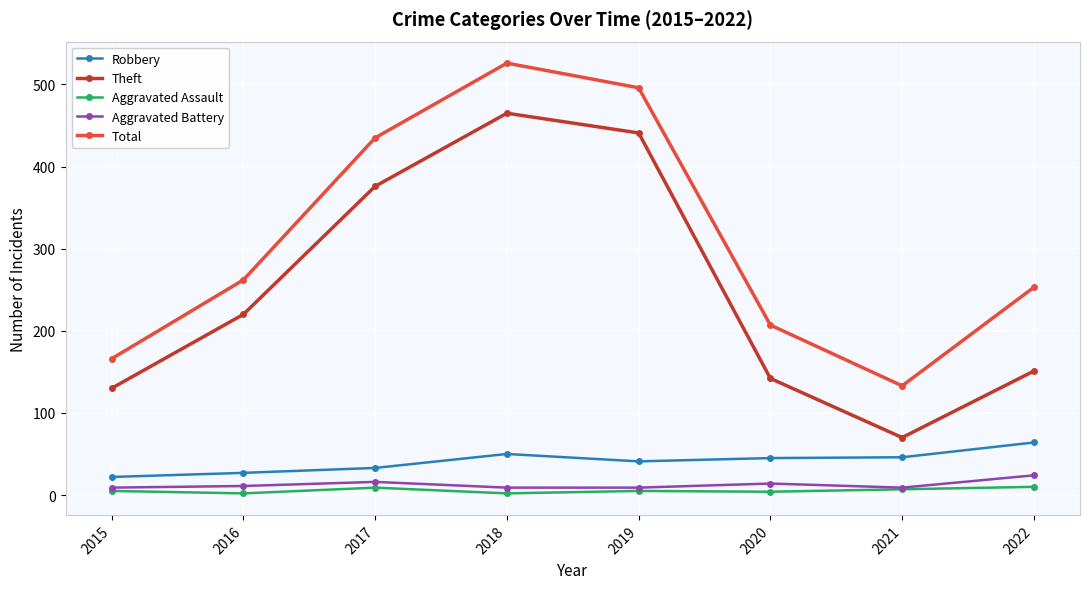

True or false: Robbery and Aggravated Assault intersect in this chart.

False